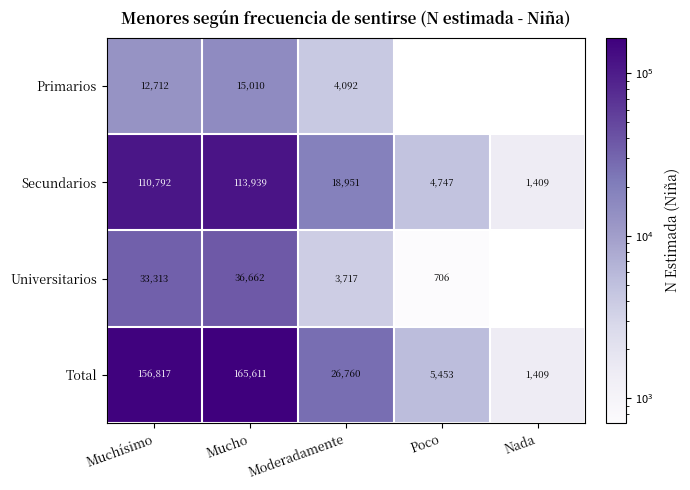

Is it true that Secundarios equals 66194 at Mucho?

False